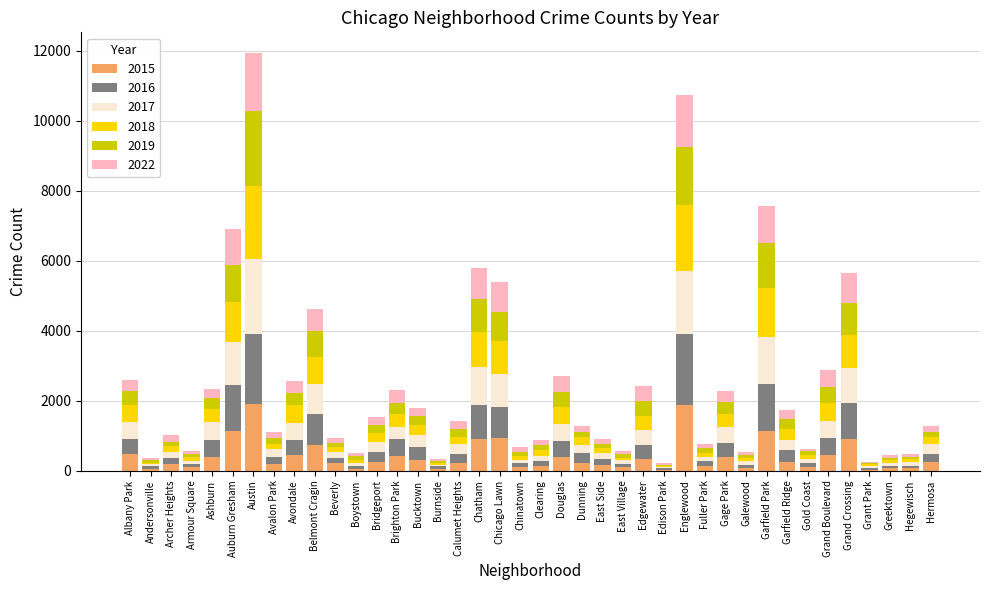

At how many categories does at least one series exceed 236?

22